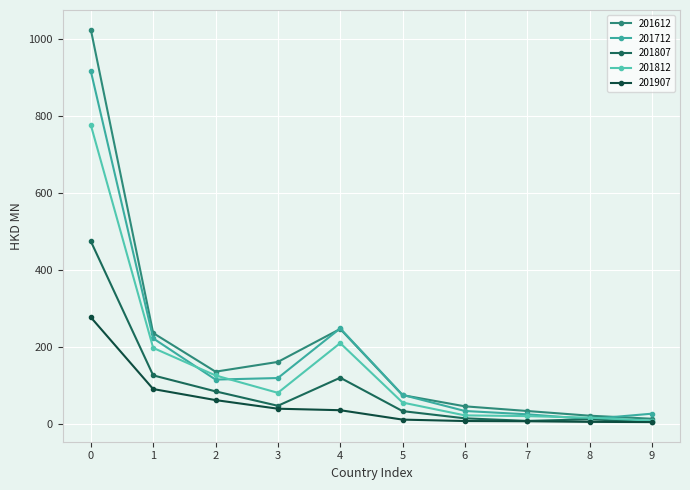

What is the sum of all 201907 values?

535.0